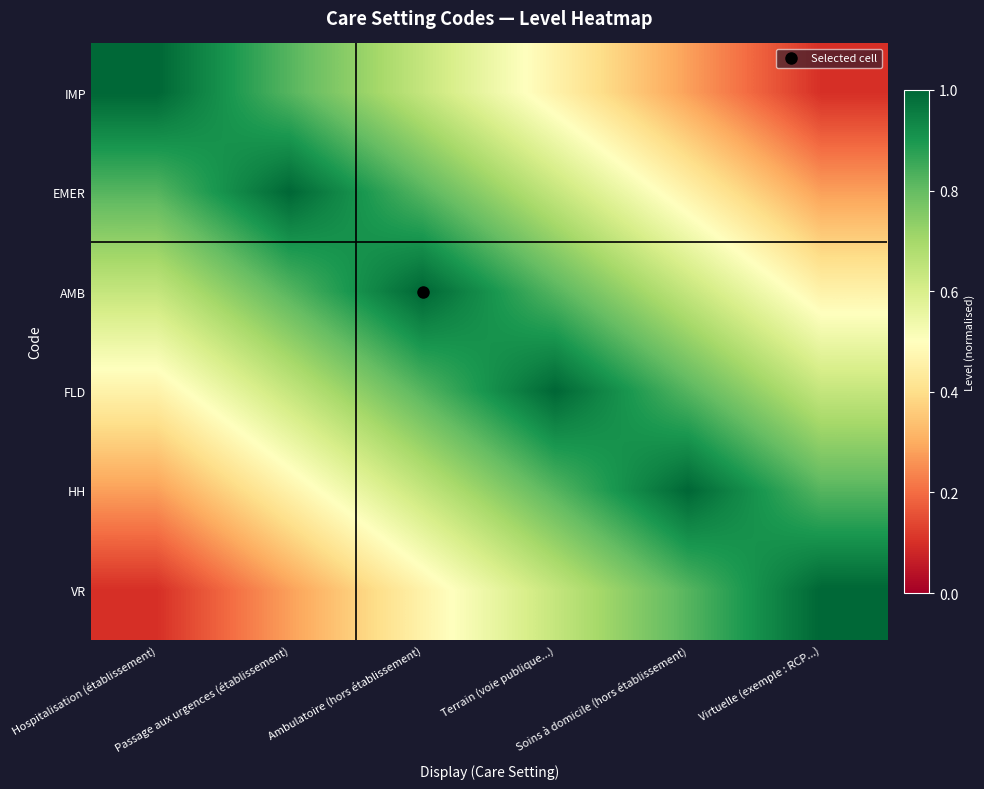

Rank the series by their maximum value, from highest to lowest.

IMP, EMER, AMB, FLD, HH, VR